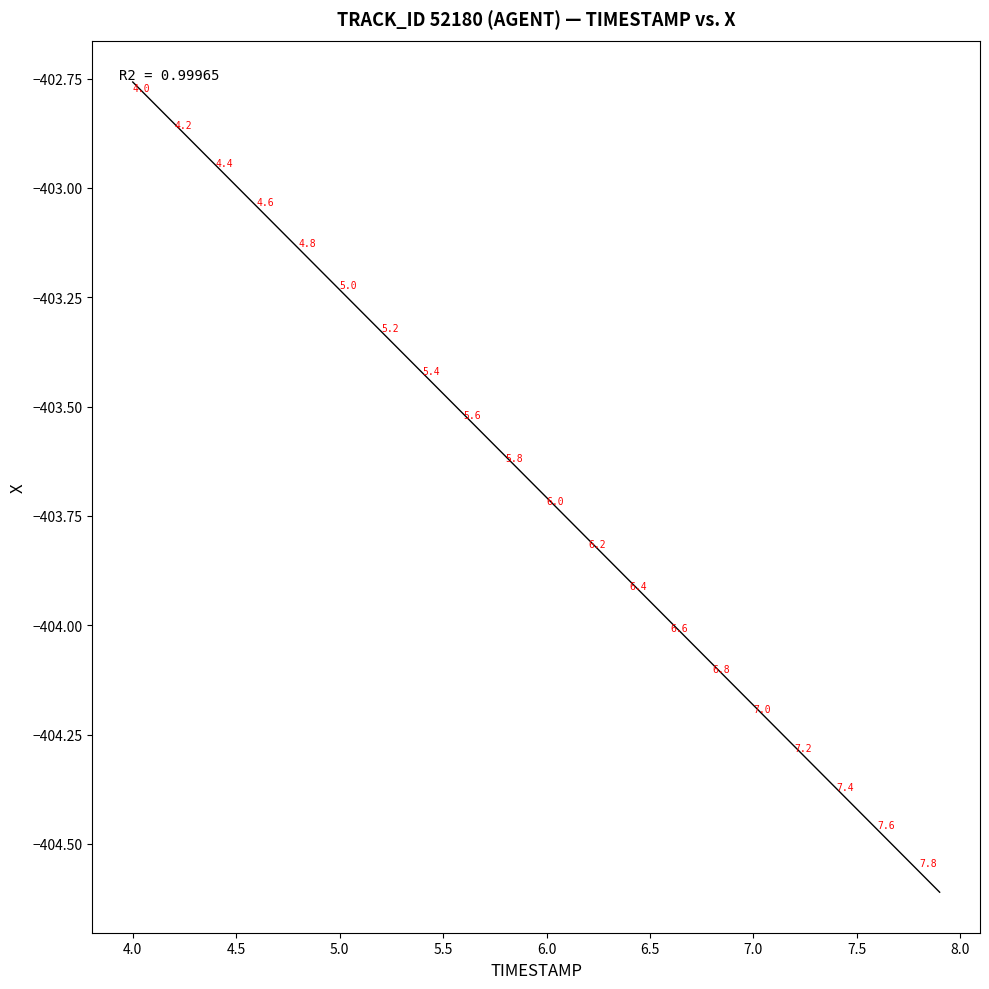

What is the range of Y values (max minus min)?

1.8